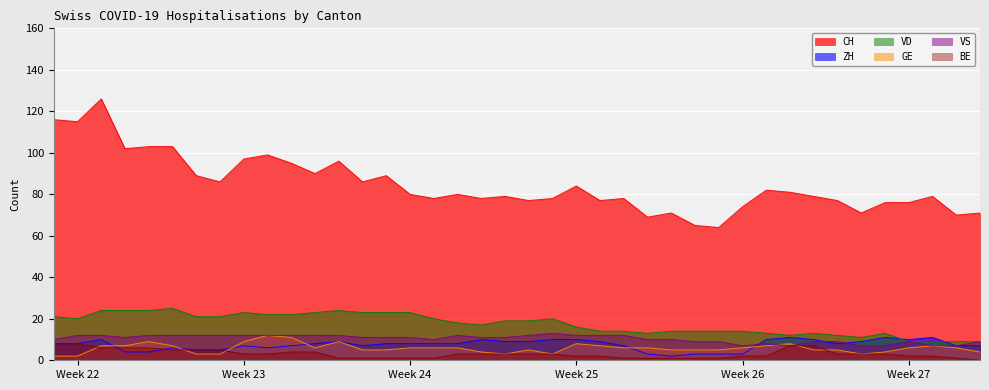

Which series has the largest range (max minus min)?

CH